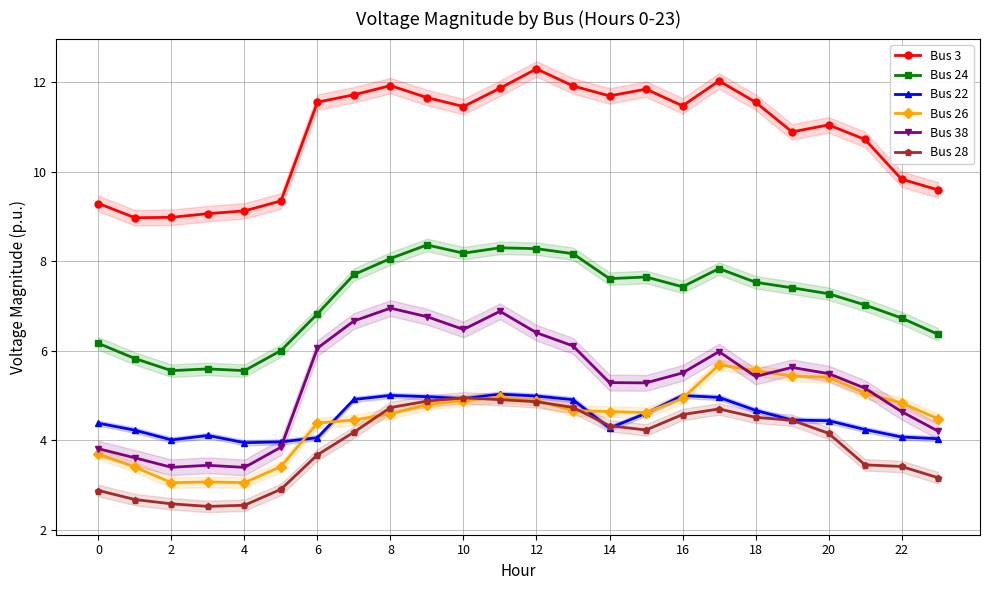

What is the maximum value shown in the chart?

12.3